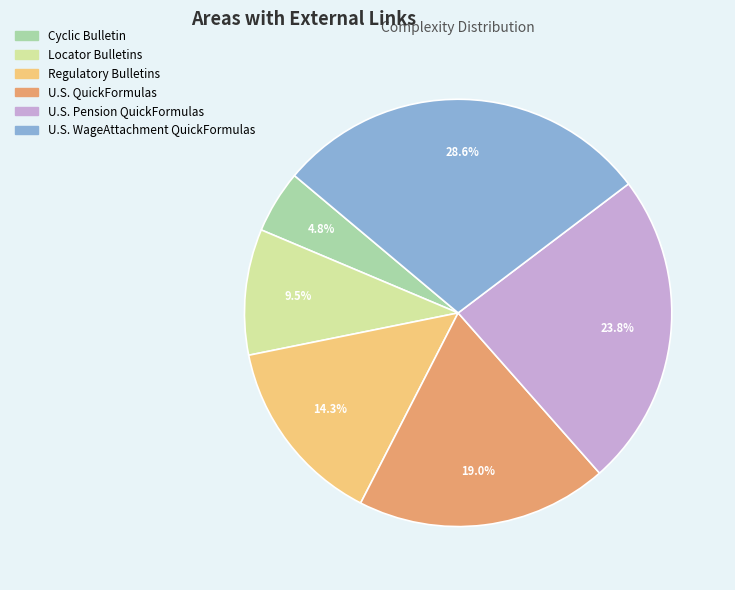

To the nearest percent, what is the combined percentage of U.S. QuickFormulas and U.S. Pension QuickFormulas?

43%